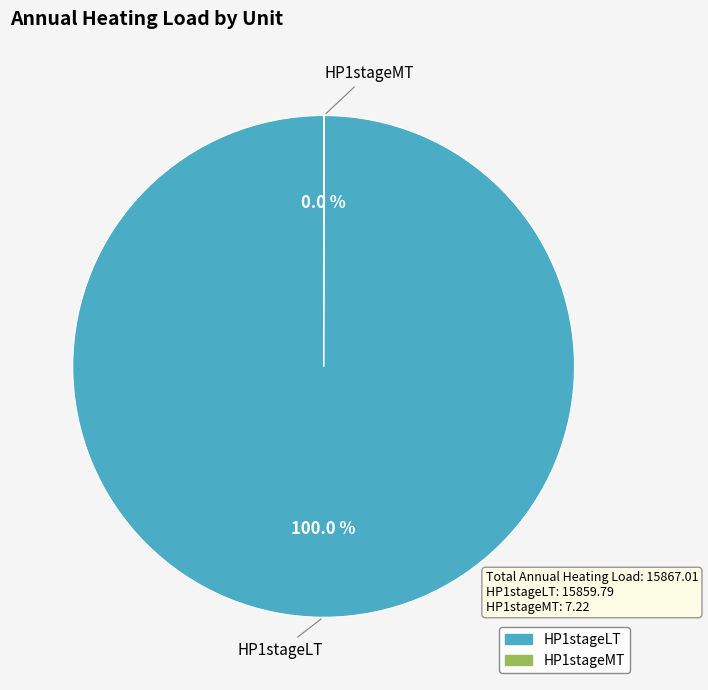

Which category has the biggest portion of the pie?

HP1stageLT